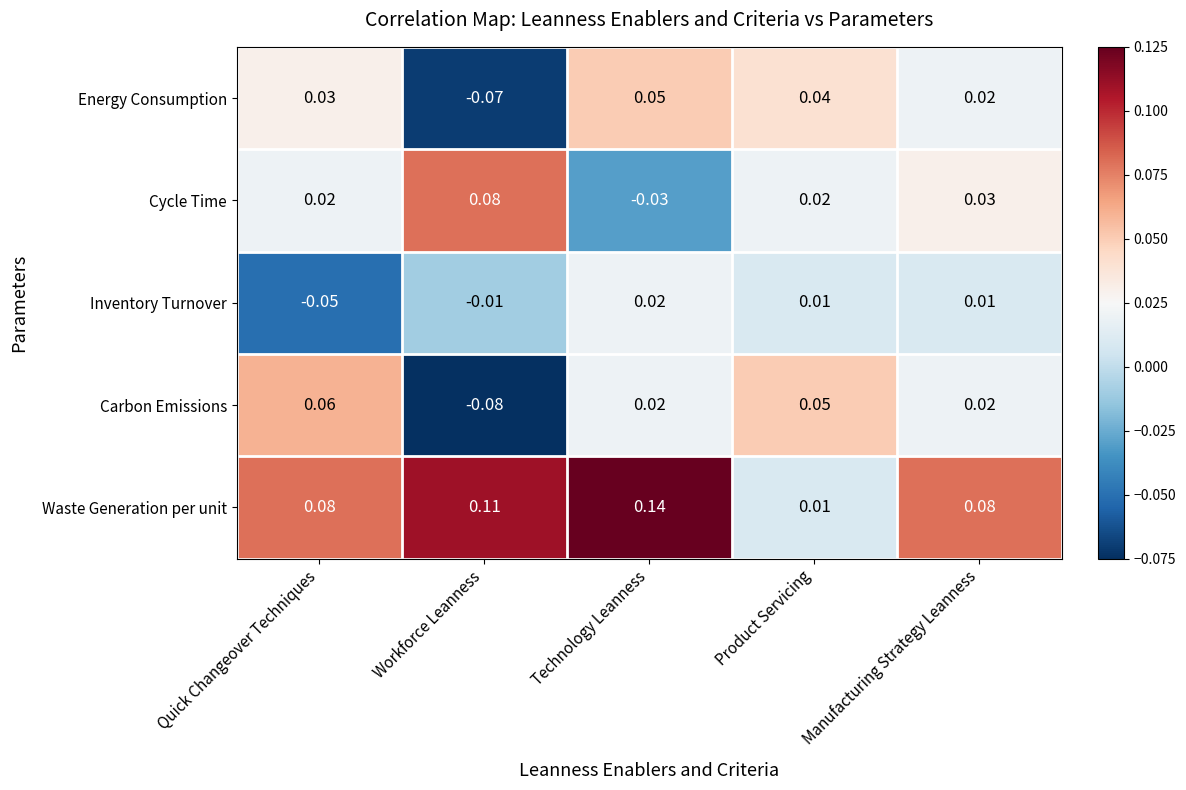

Is the value of Cycle Time at Product Servicing greater than the value of Carbon Emissions at Product Servicing?

No